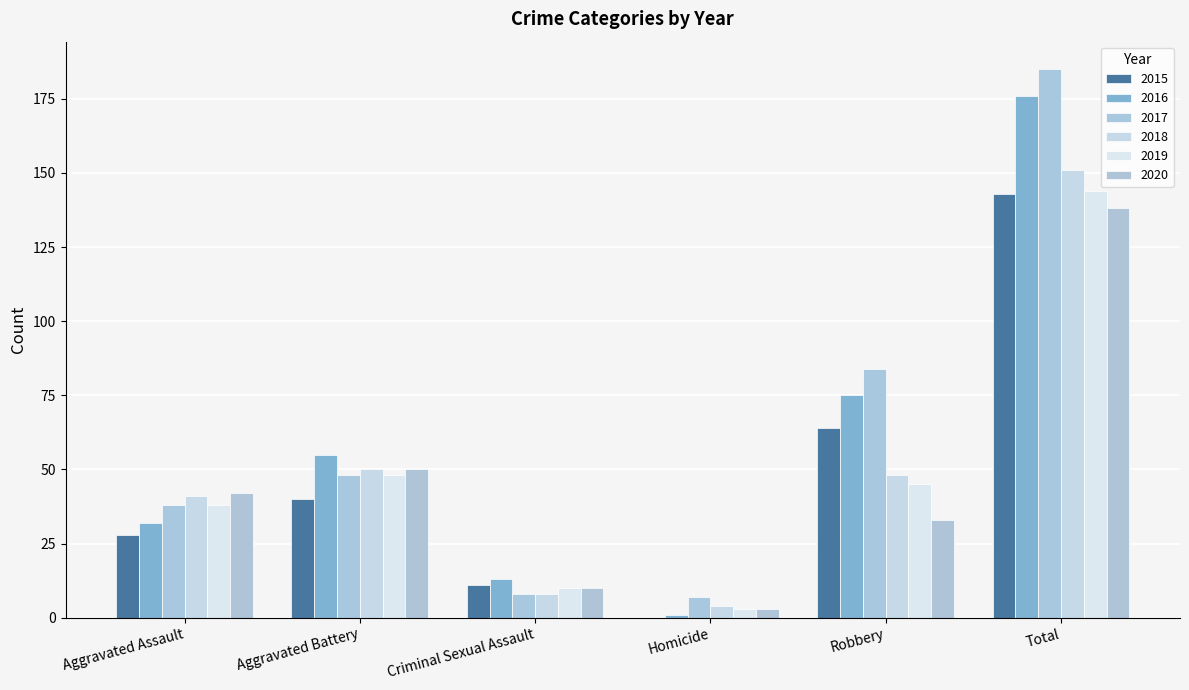

Between Aggravated Battery and Homicide, which series saw the biggest shift?

2016